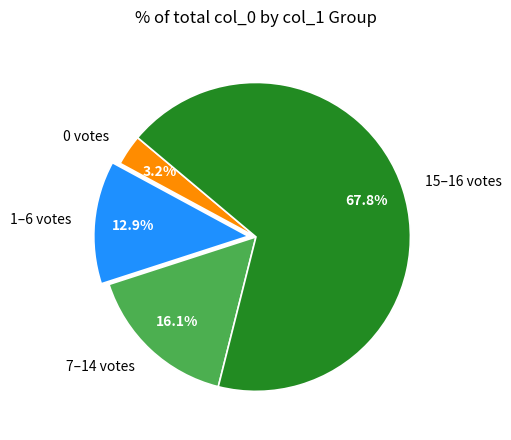

Do 15–16 votes and 1–6 votes together represent more than half of the pie?

Yes